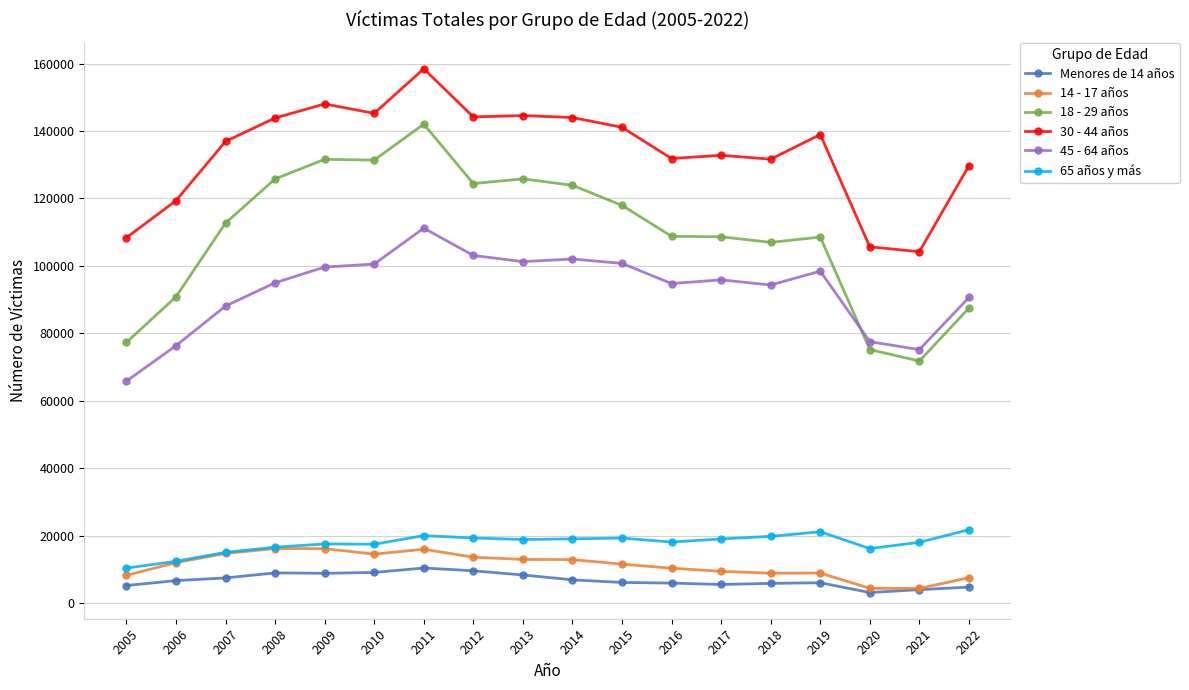

True or false: 14 - 17 años and 45 - 64 años intersect in this chart.

False